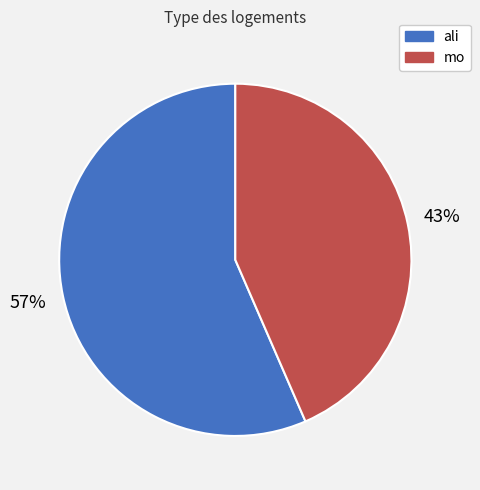

To the nearest percent, what percentage of the pie is ali?

57%